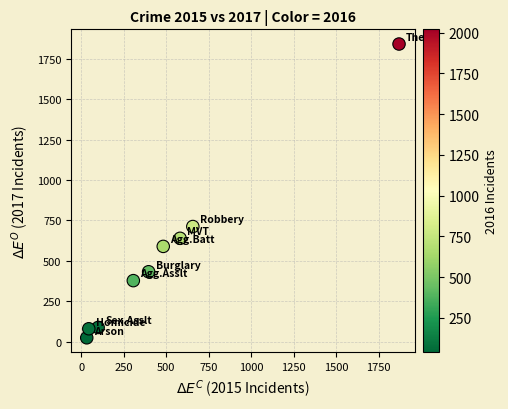

What is the average X value?

497